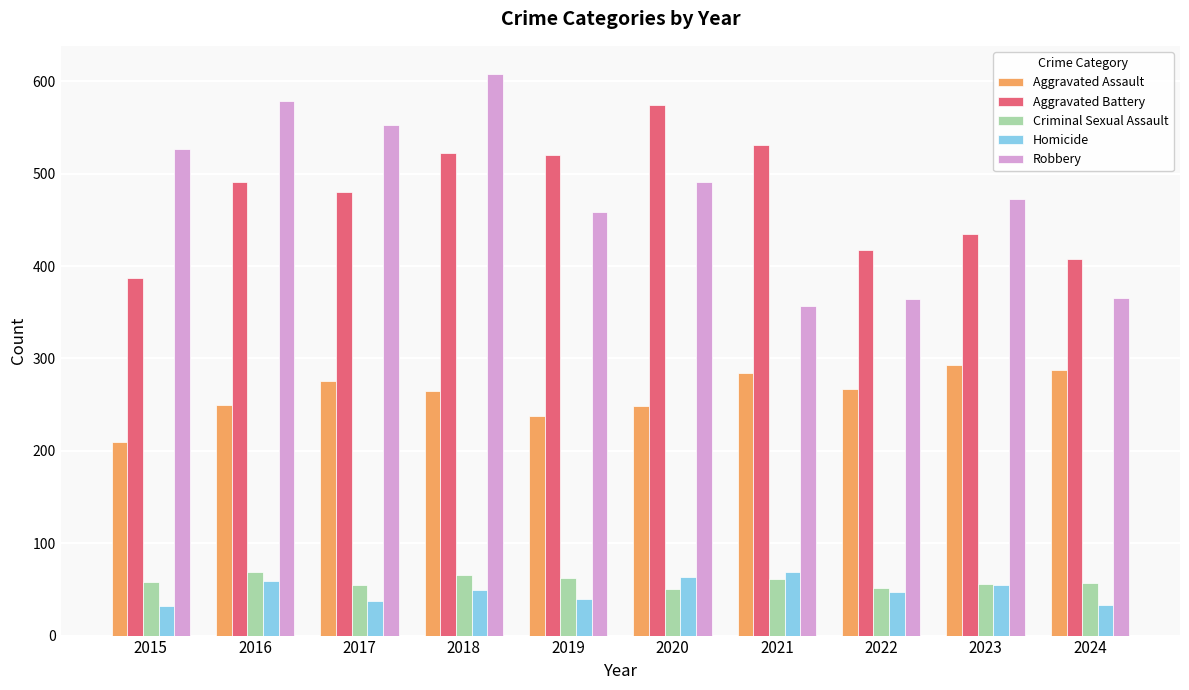

Is the value of Aggravated Assault at 2020 greater than the value of Criminal Sexual Assault at 2016?

Yes